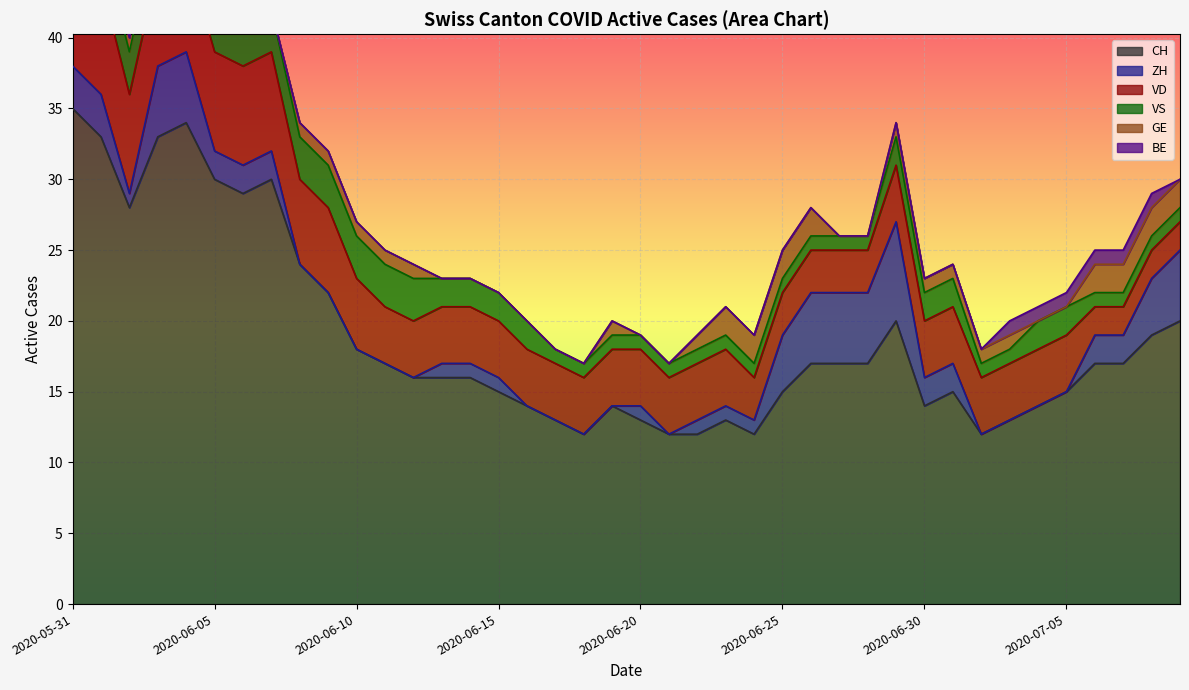

Reading left to right, transcribe all the data shown in this chart.

CH: 2020-05-31=35	2020-06-01=33	2020-06-02=28	2020-06-03=33	2020-06-04=34	2020-06-05=30	2020-06-06=29	2020-06-07=30	2020-06-08=24	2020-06-09=22	2020-06-10=18	2020-06-11=17	2020-06-12=16	2020-06-13=16	2020-06-14=16	2020-06-15=15	2020-06-16=14	2020-06-17=13	2020-06-18=12	2020-06-19=14	2020-06-20=13	2020-06-21=12	2020-06-22=12	2020-06-23=13	2020-06-24=12	2020-06-25=15	2020-06-26=17	2020-06-27=17	2020-06-28=17	2020-06-29=20	2020-06-30=14	2020-07-01=15	2020-07-02=12	2020-07-03=13	2020-07-04=14	2020-07-05=15	2020-07-06=17	2020-07-07=17	2020-07-08=19	2020-07-09=20
ZH: 2020-05-31=3	2020-06-01=3	2020-06-02=1	2020-06-03=5	2020-06-04=5	2020-06-05=2	2020-06-06=2	2020-06-07=2	2020-06-08=0	2020-06-09=0	2020-06-10=0	2020-06-11=0	2020-06-12=0	2020-06-13=1	2020-06-14=1	2020-06-15=1	2020-06-16=0	2020-06-17=0	2020-06-18=0	2020-06-19=0	2020-06-20=1	2020-06-21=0	2020-06-22=1	2020-06-23=1	2020-06-24=1	2020-06-25=4	2020-06-26=5	2020-06-27=5	2020-06-28=5	2020-06-29=7	2020-06-30=2	2020-07-01=2	2020-07-02=0	2020-07-03=0	2020-07-04=0	2020-07-05=0	2020-07-06=2	2020-07-07=2	2020-07-08=4	2020-07-09=5
VD: 2020-05-31=8	2020-06-01=8	2020-06-02=7	2020-06-03=7	2020-06-04=7	2020-06-05=7	2020-06-06=7	2020-06-07=7	2020-06-08=6	2020-06-09=6	2020-06-10=5	2020-06-11=4	2020-06-12=4	2020-06-13=4	2020-06-14=4	2020-06-15=4	2020-06-16=4	2020-06-17=4	2020-06-18=4	2020-06-19=4	2020-06-20=4	2020-06-21=4	2020-06-22=4	2020-06-23=4	2020-06-24=3	2020-06-25=3	2020-06-26=3	2020-06-27=3	2020-06-28=3	2020-06-29=4	2020-06-30=4	2020-07-01=4	2020-07-02=4	2020-07-03=4	2020-07-04=4	2020-07-05=4	2020-07-06=2	2020-07-07=2	2020-07-08=2	2020-07-09=2
VS: 2020-05-31=5	2020-06-01=3	2020-06-02=3	2020-06-03=3	2020-06-04=3	2020-06-05=3	2020-06-06=3	2020-06-07=3	2020-06-08=3	2020-06-09=3	2020-06-10=3	2020-06-11=3	2020-06-12=3	2020-06-13=2	2020-06-14=2	2020-06-15=2	2020-06-16=2	2020-06-17=1	2020-06-18=1	2020-06-19=1	2020-06-20=1	2020-06-21=1	2020-06-22=1	2020-06-23=1	2020-06-24=1	2020-06-25=1	2020-06-26=1	2020-06-27=1	2020-06-28=1	2020-06-29=2	2020-06-30=2	2020-07-01=2	2020-07-02=1	2020-07-03=1	2020-07-04=2	2020-07-05=2	2020-07-06=1	2020-07-07=1	2020-07-08=1	2020-07-09=1
GE: 2020-05-31=0	2020-06-01=0	2020-06-02=1	2020-06-03=1	2020-06-04=1	2020-06-05=1	2020-06-06=0	2020-06-07=0	2020-06-08=1	2020-06-09=1	2020-06-10=1	2020-06-11=1	2020-06-12=1	2020-06-13=0	2020-06-14=0	2020-06-15=0	2020-06-16=0	2020-06-17=0	2020-06-18=0	2020-06-19=1	2020-06-20=0	2020-06-21=0	2020-06-22=1	2020-06-23=2	2020-06-24=2	2020-06-25=2	2020-06-26=2	2020-06-27=0	2020-06-28=0	2020-06-29=1	2020-06-30=1	2020-07-01=1	2020-07-02=1	2020-07-03=1	2020-07-04=0	2020-07-05=0	2020-07-06=2	2020-07-07=2	2020-07-08=2	2020-07-09=2
BE: 2020-05-31=1	2020-06-01=1	2020-06-02=0	2020-06-03=0	2020-06-04=0	2020-06-05=0	2020-06-06=0	2020-06-07=0	2020-06-08=0	2020-06-09=0	2020-06-10=0	2020-06-11=0	2020-06-12=0	2020-06-13=0	2020-06-14=0	2020-06-15=0	2020-06-16=0	2020-06-17=0	2020-06-18=0	2020-06-19=0	2020-06-20=0	2020-06-21=0	2020-06-22=0	2020-06-23=0	2020-06-24=0	2020-06-25=0	2020-06-26=0	2020-06-27=0	2020-06-28=0	2020-06-29=0	2020-06-30=0	2020-07-01=0	2020-07-02=0	2020-07-03=1	2020-07-04=1	2020-07-05=1	2020-07-06=1	2020-07-07=1	2020-07-08=1	2020-07-09=0